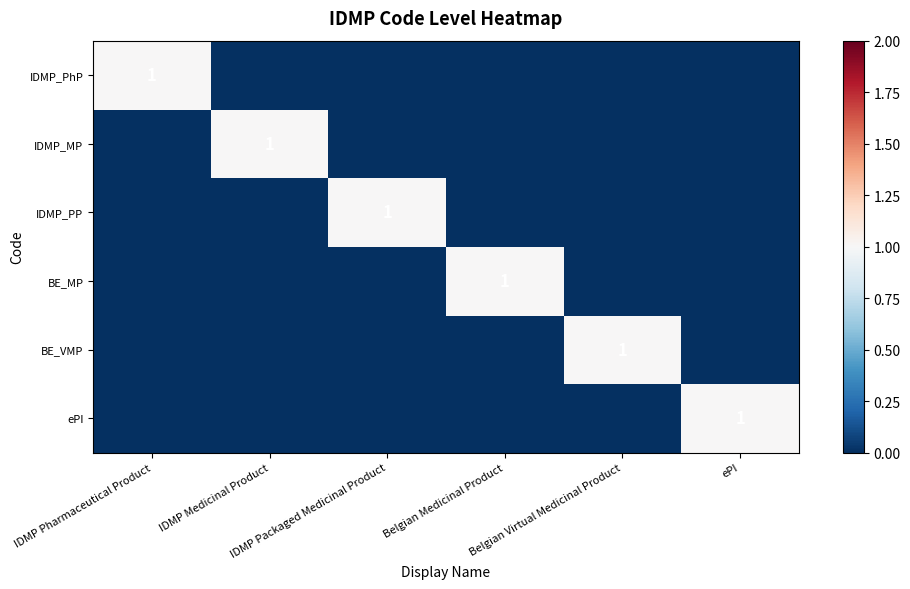

What is the difference between the maximum and minimum values in the IDMP_PP series?

1